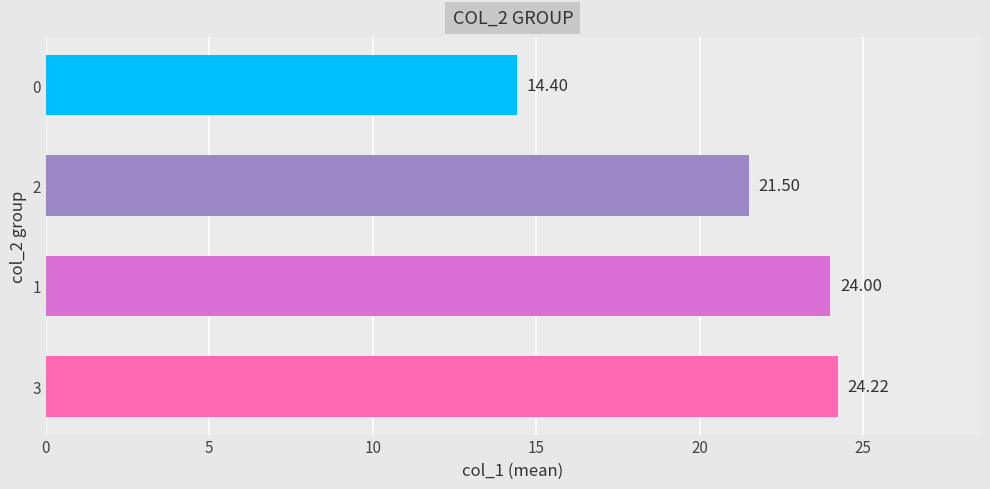

What is the smallest value displayed?

14.4